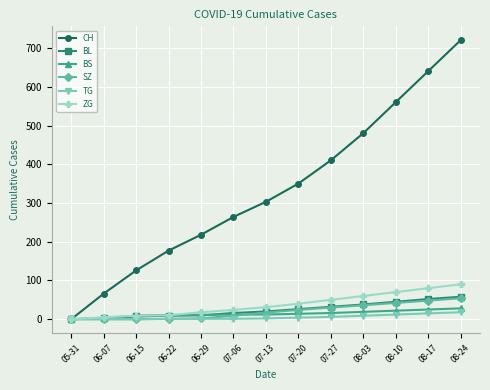

Is this an area chart (filled region under the line)?

No